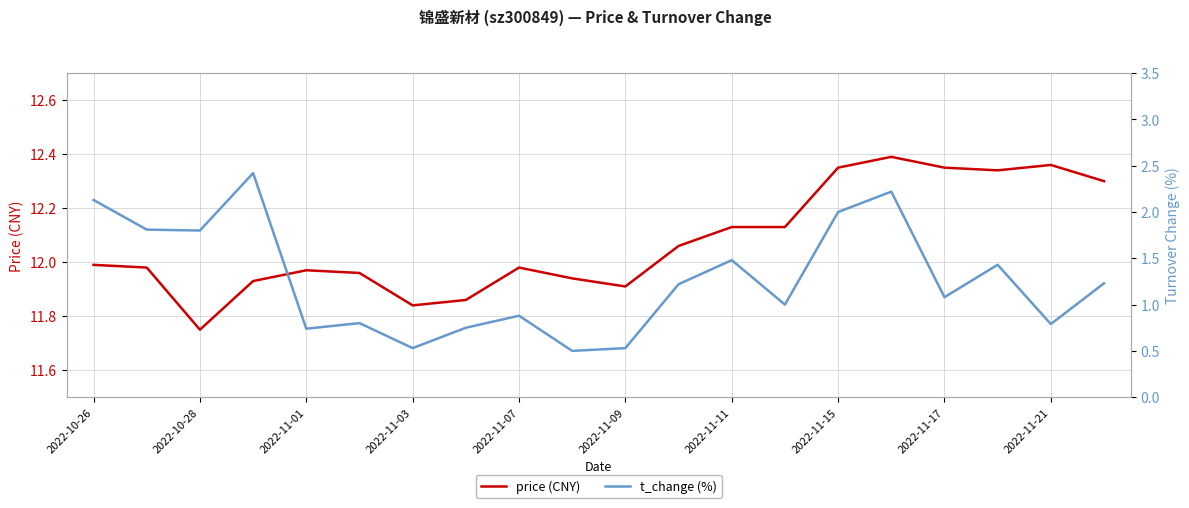

Which category has the lowest value in the price (CNY) series?

2022-10-28